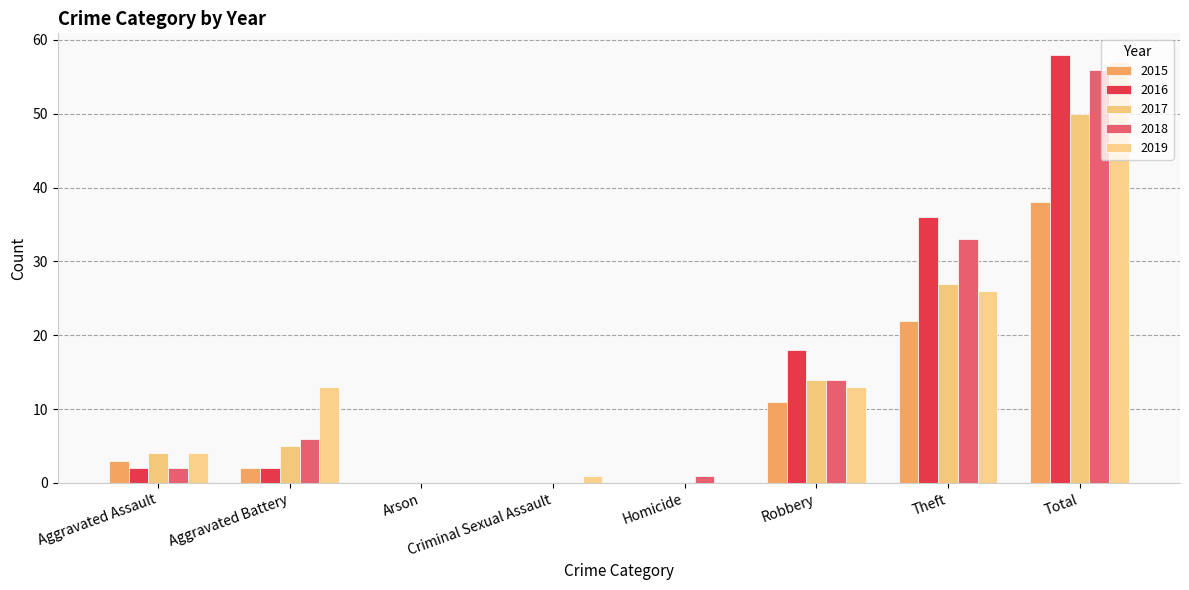

What is the sum of the 2015 values at Total and Aggravated Battery?

40